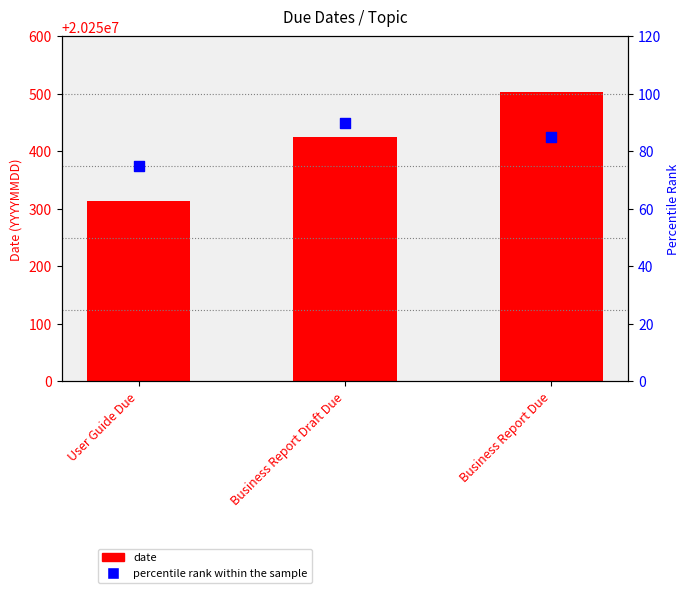

Which series has the widest spread of Y values?

date